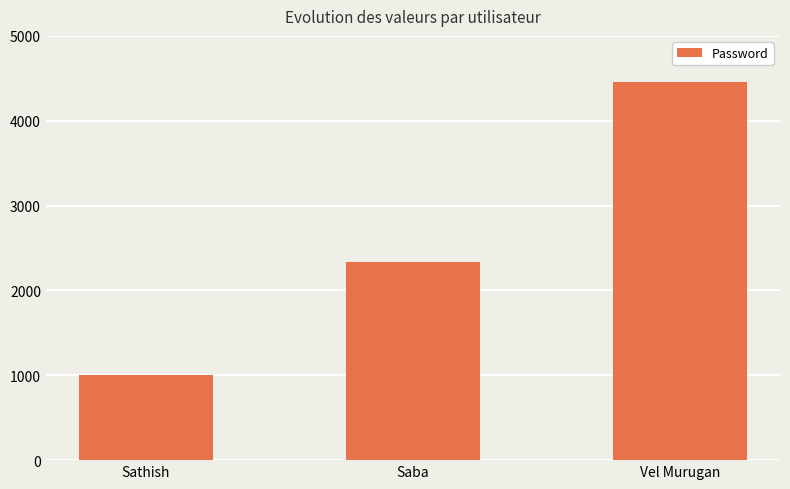

What is the ratio of the value at Sathish to the value at Vel Murugan?

0.2